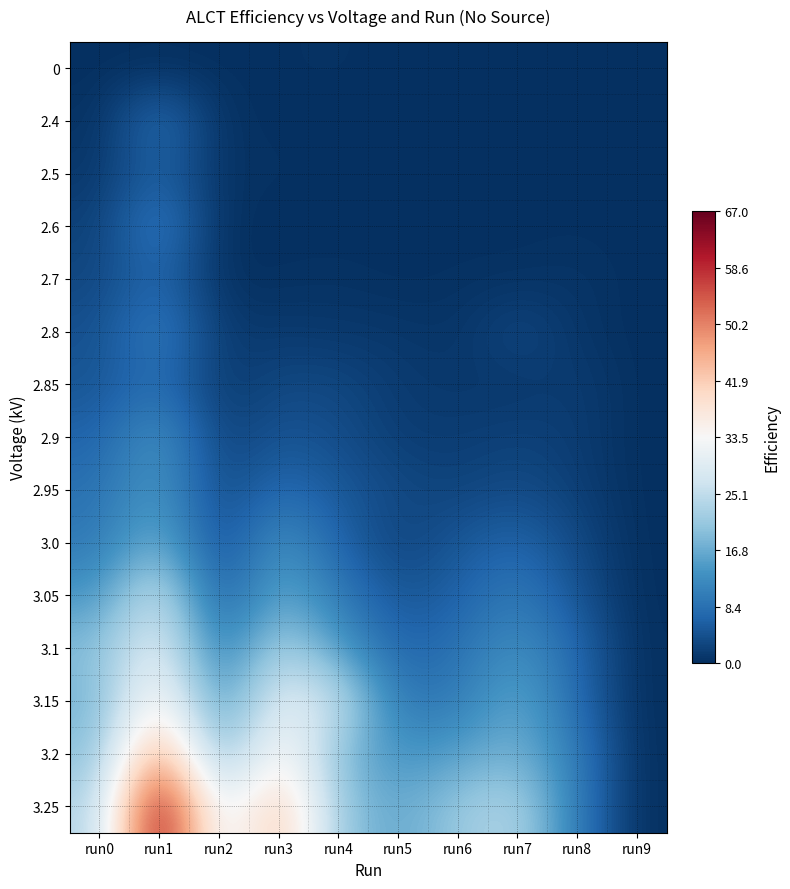

List the series in order of their peak value, highest first.

3.25, 3.2, 3.15, 3.1, 3.05, 3.0, 2.95, 2.9, 2.6, 2.8, 2.4, 2.85, 2.7, 2.5, 0